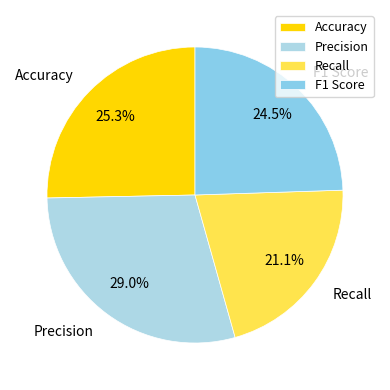

Is there a majority slice in this chart?

No